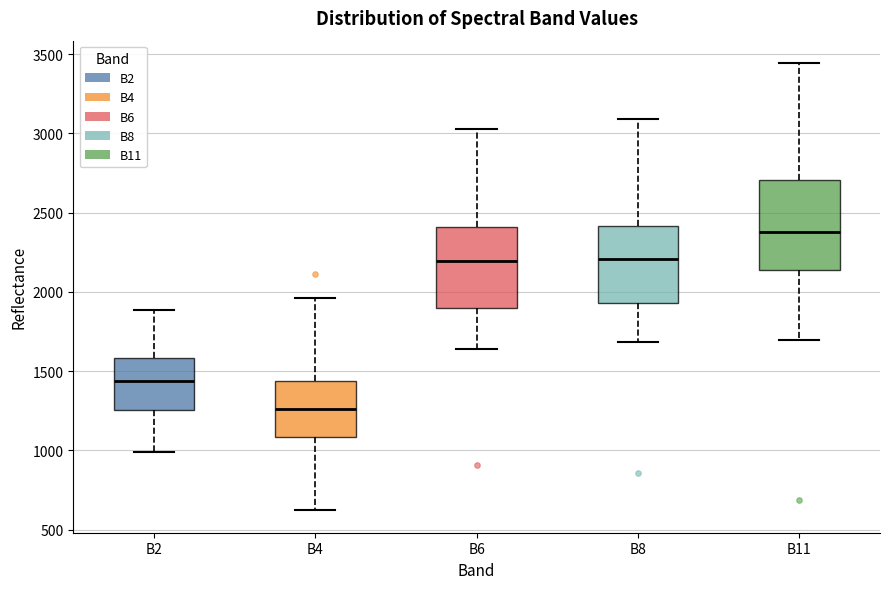

Reading left to right, read every box against the y-axis: the position of its median line, the range the box covers, and the ends of its whiskers. The values are not printed on the chart, so give them approximately, as read against the axis.

B2: median 1450, box 1250 to 1600, whiskers 1000 to 1900
B4: median 1250, box 1100 to 1450, whiskers 600 to 1950
B6: median 2200, box 1900 to 2400, whiskers 1650 to 3050
B8: median 2200, box 1950 to 2400, whiskers 1700 to 3100
B11: median 2400, box 2150 to 2700, whiskers 1700 to 3450